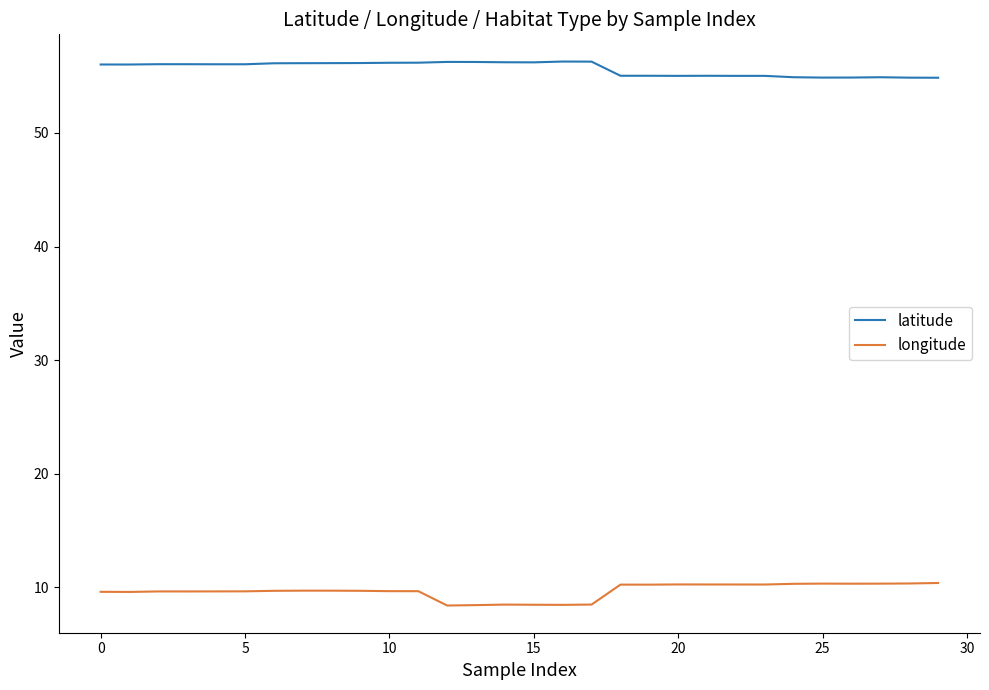

True or false: latitude and longitude cross at least once.

False